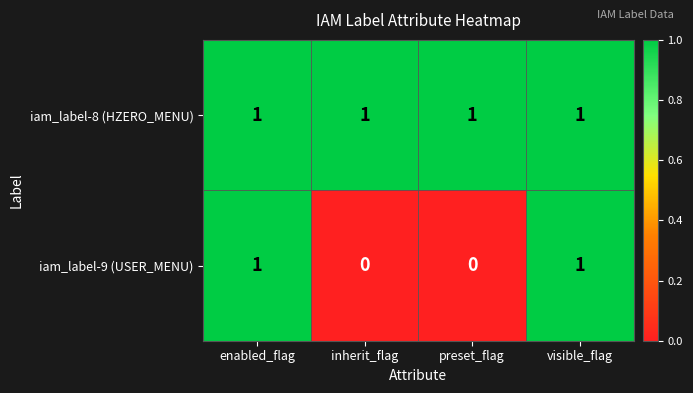

Which series has the widest spread of values?

iam_label-9 (USER_MENU)